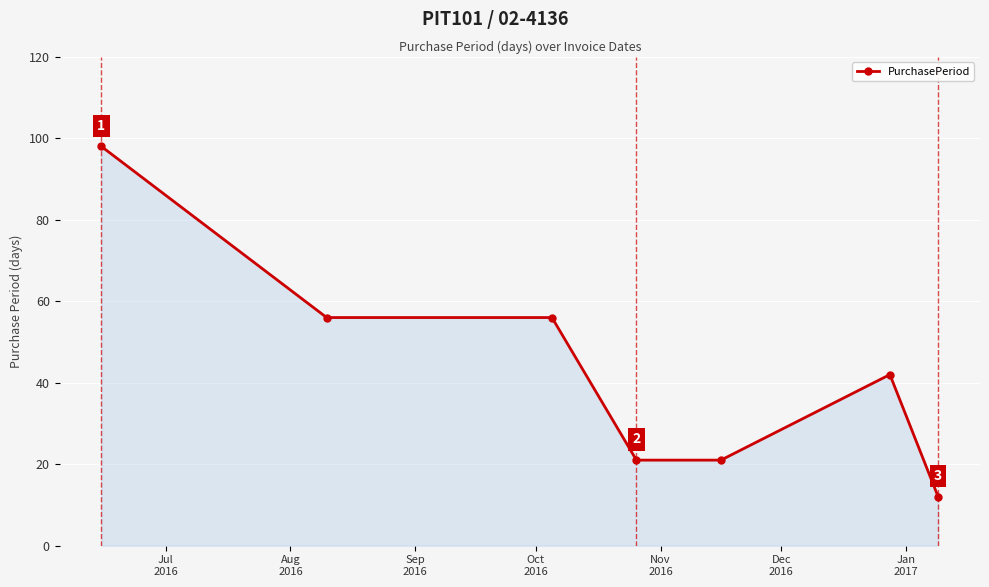

Does the chart have visible grid lines?

Yes